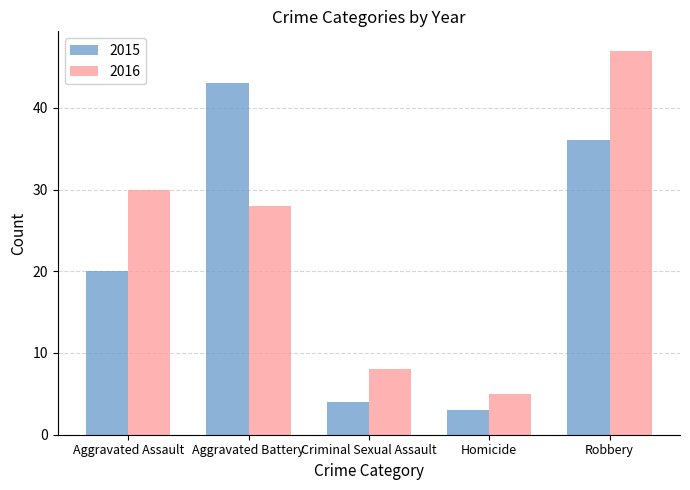

List the series in order of their peak value, highest first.

2016, 2015